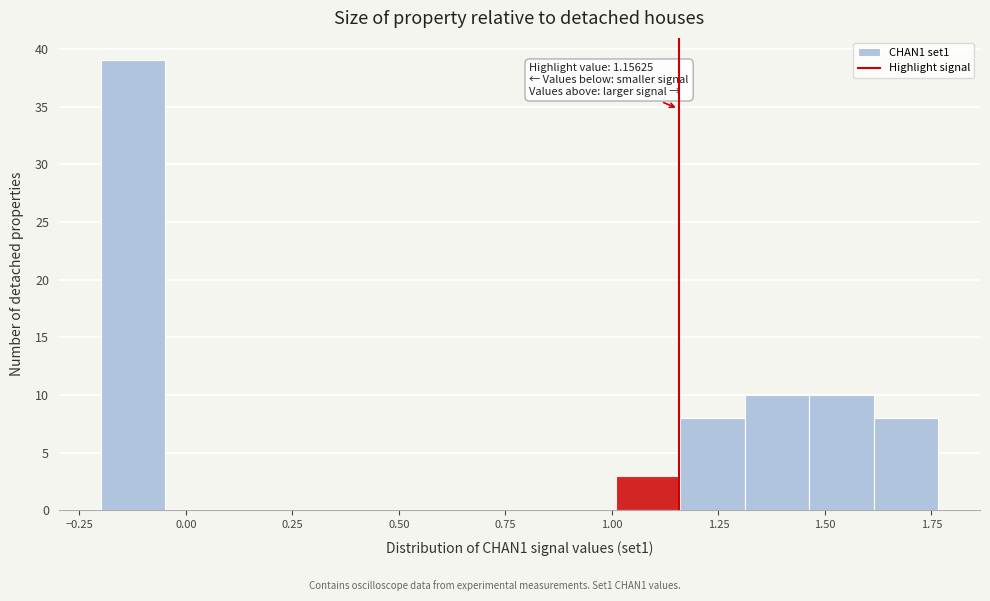

Around what value on the x-axis is the tallest bar? Give the approximate position of its centre, as read against the axis.

-0.10